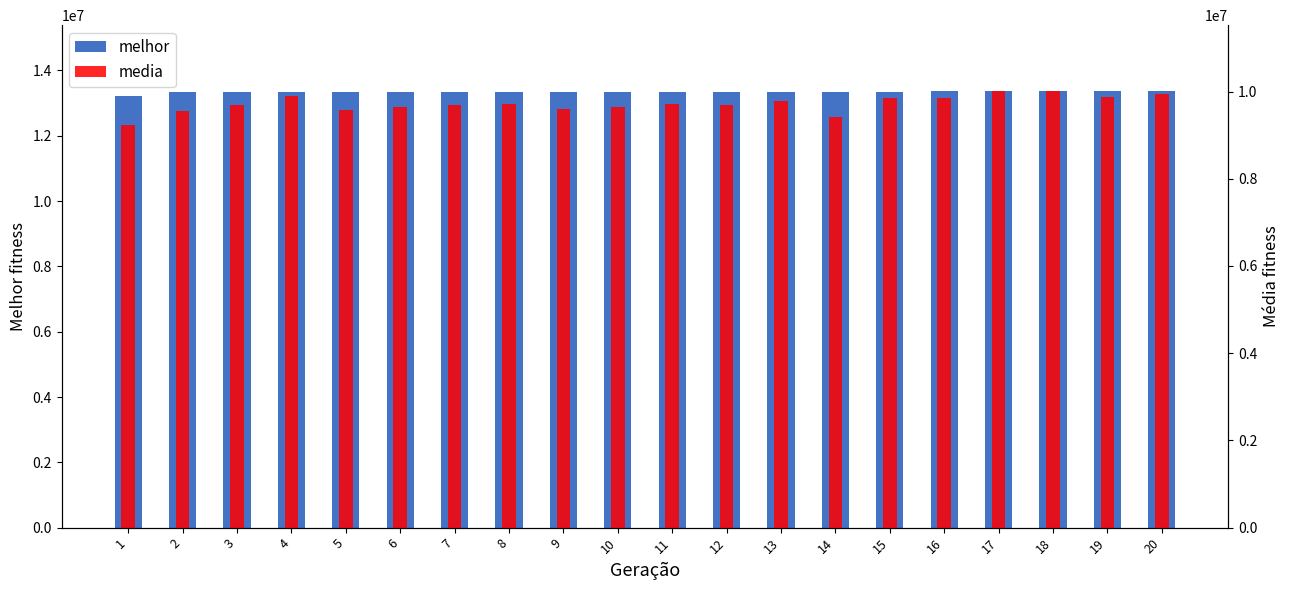

The value of media at 1 is 6384622.4. True or false?

False